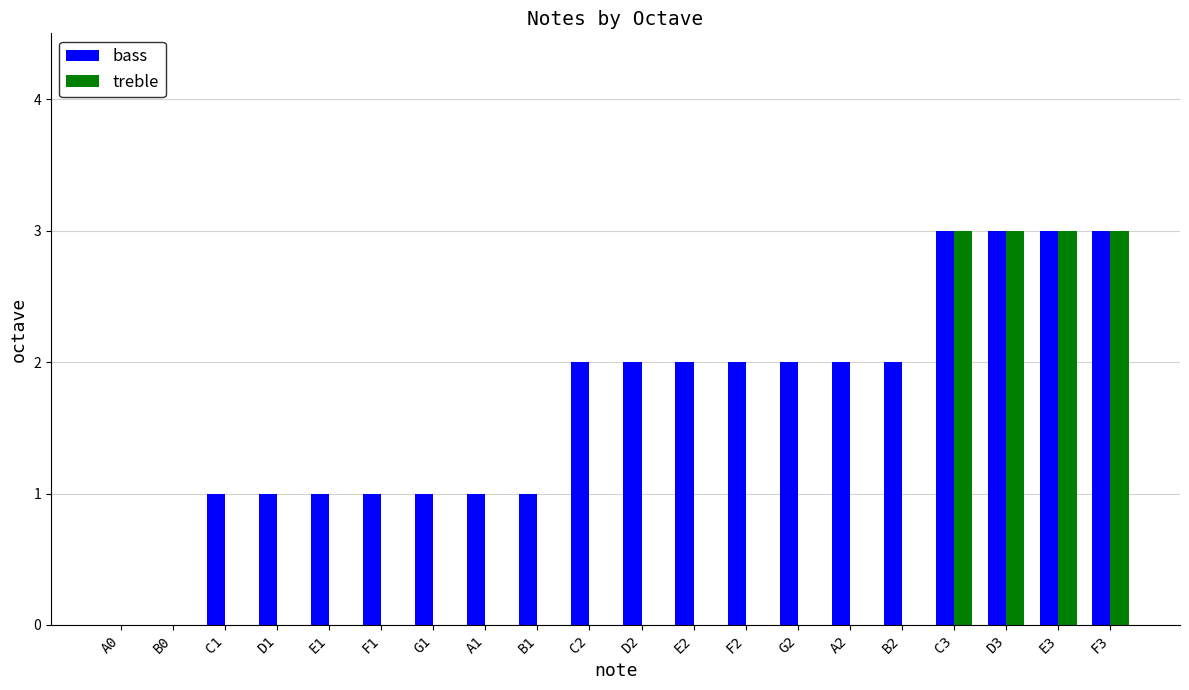

Which series changed the most between A1 and C3?

treble